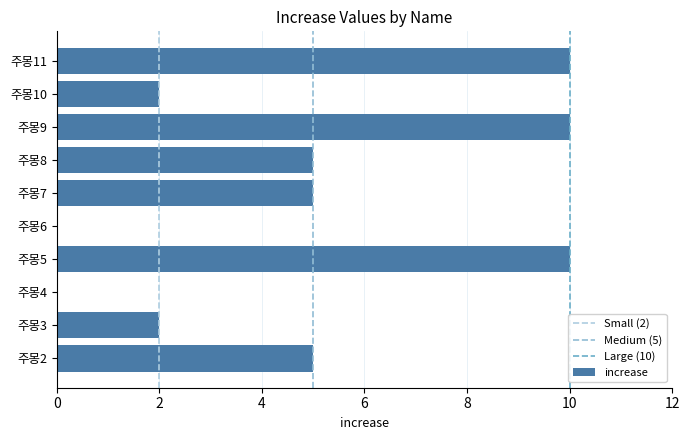

What is the average value?

5